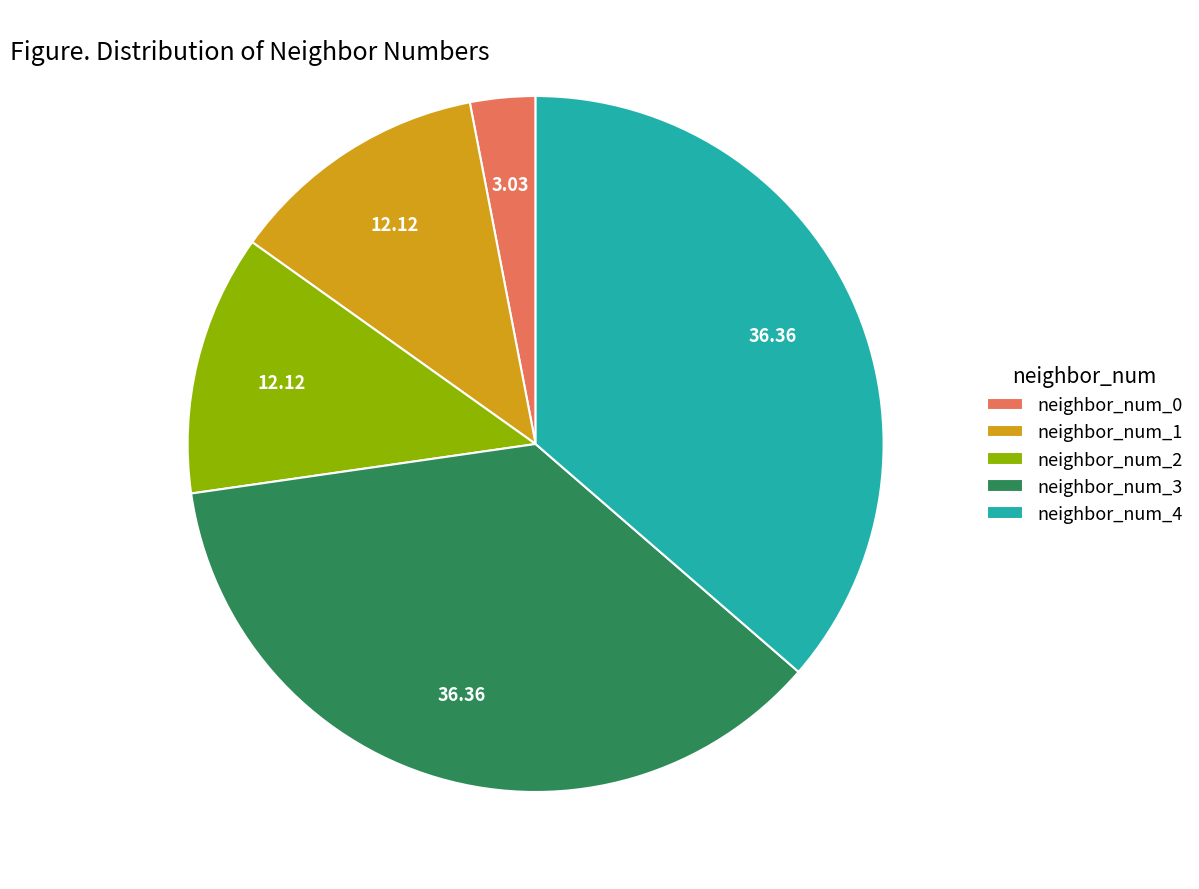

Is there a majority slice in this chart?

No